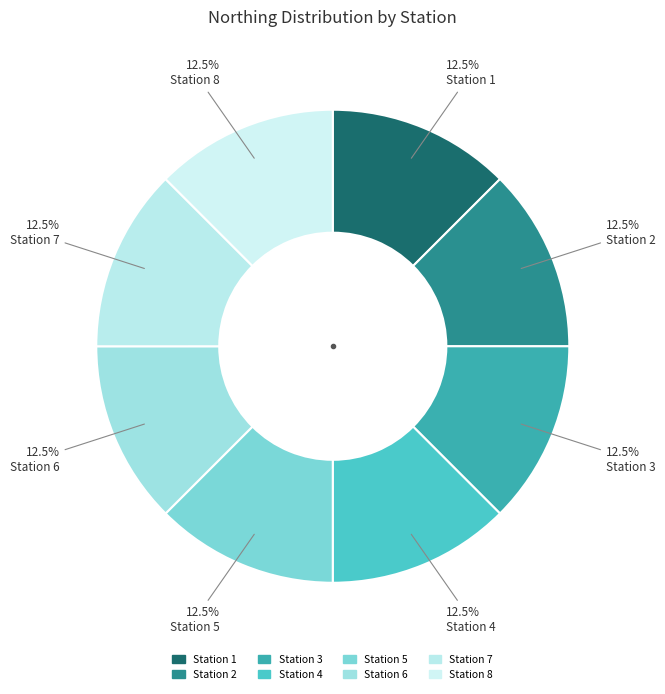

What percentage is the Station 8 slice, to the nearest percent?

13%